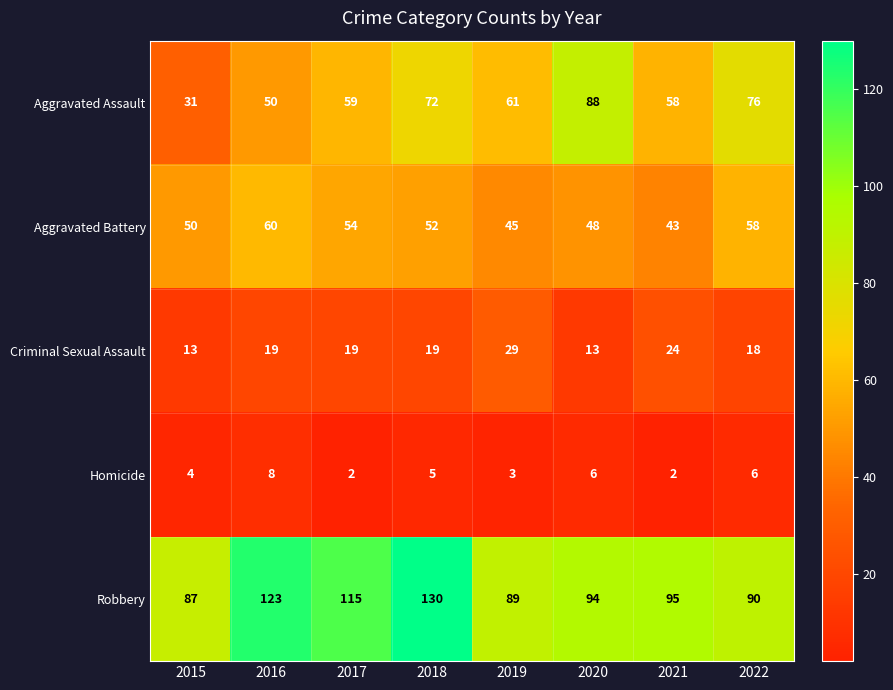

Which series has the largest range (max minus min)?

Aggravated Assault